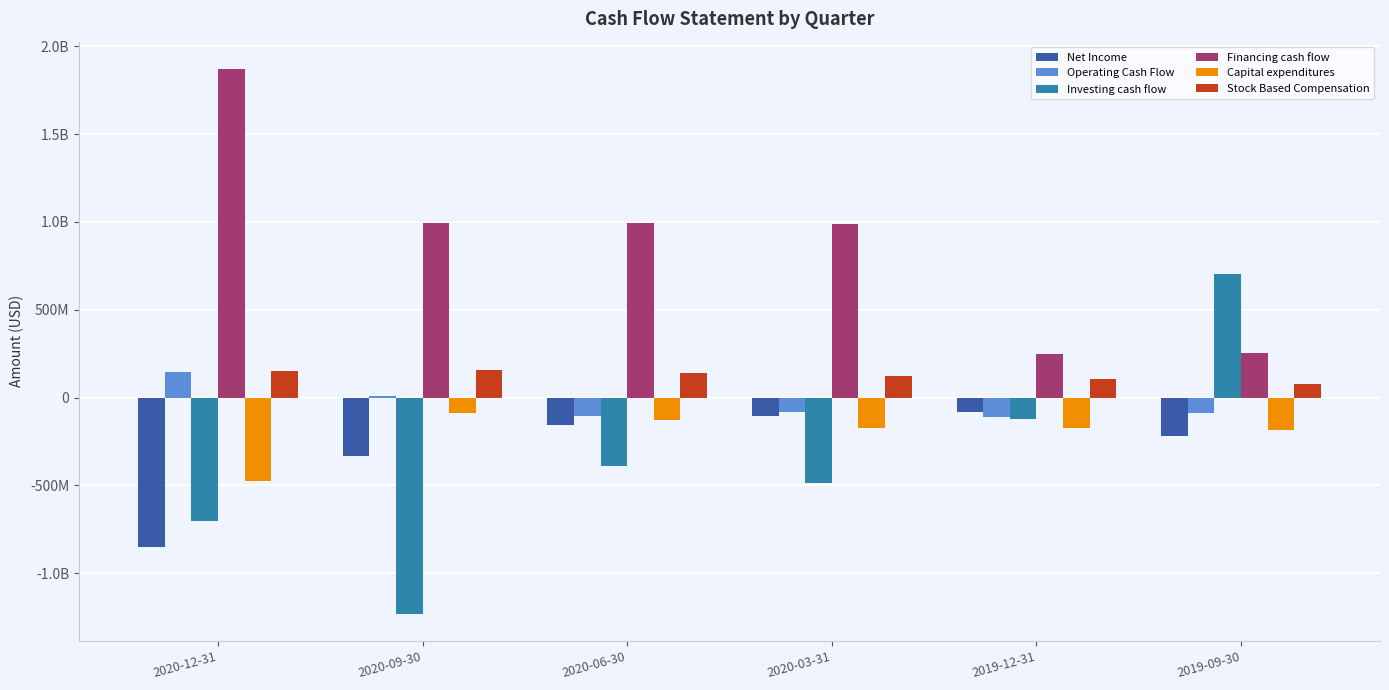

Where is Investing cash flow nearest to the value -263137000?

2020-06-30